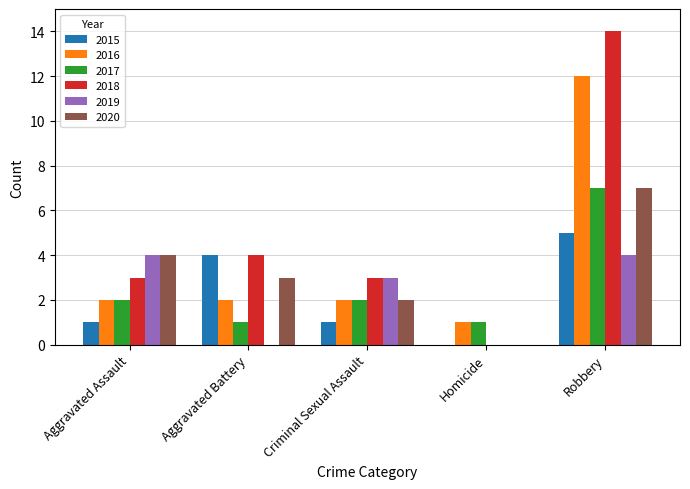

At which label does 2017 reach its peak?

Robbery